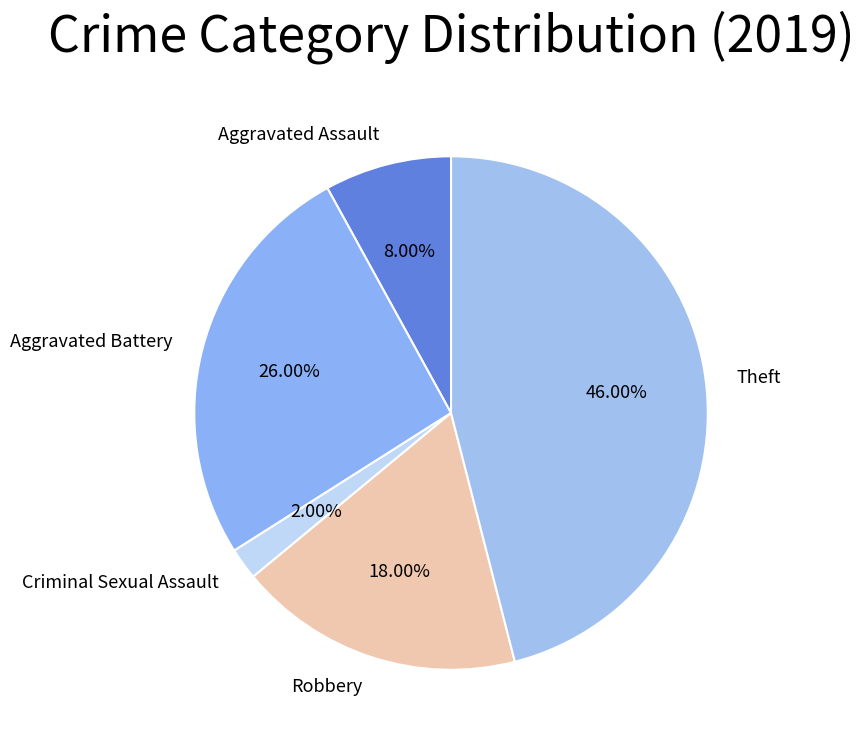

Count the number of slices in the pie.

5